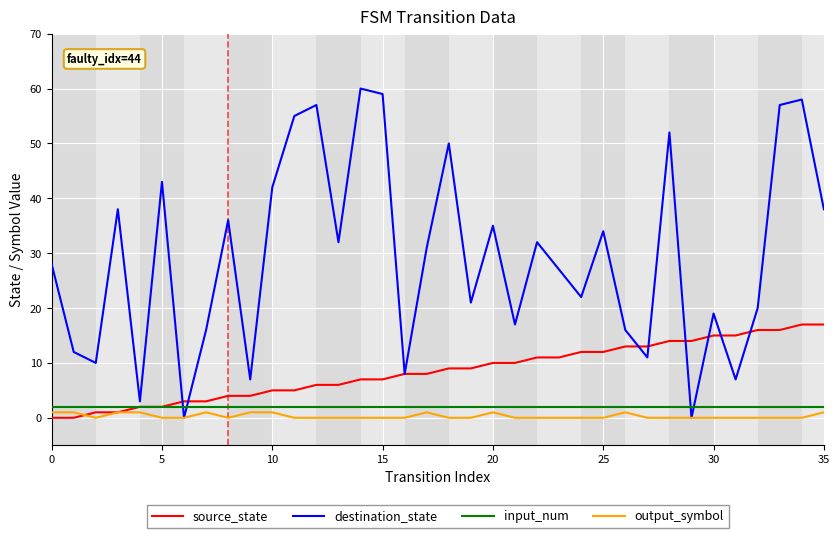

Which series ends up on top after the final intersection of destination_state and input_num?

destination_state